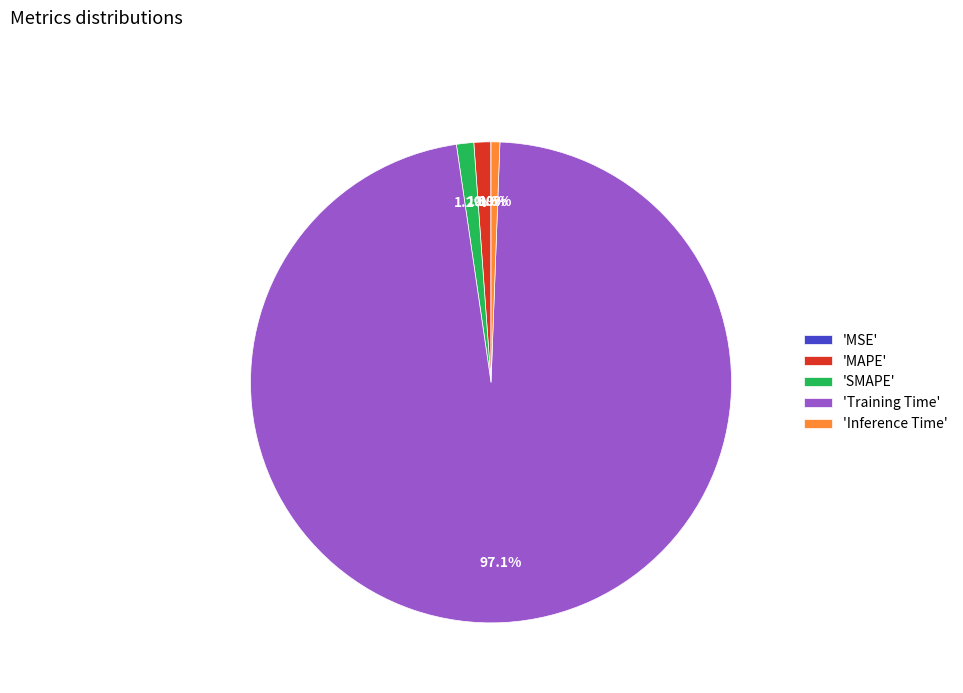

Which category has the biggest portion of the pie?

'Training Time'